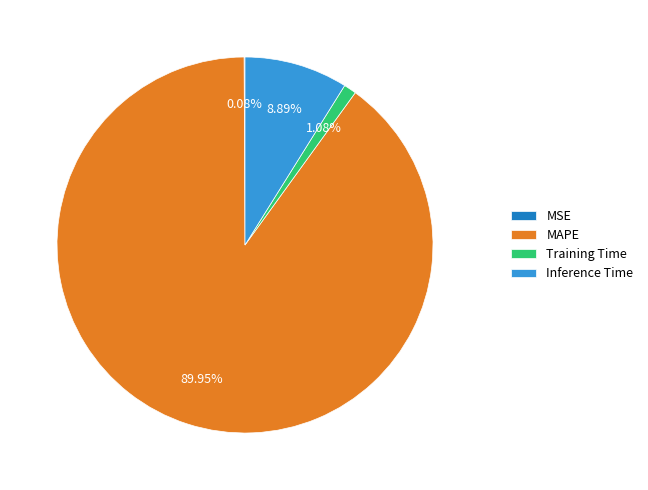

Which has a higher value, MAPE or Training Time?

MAPE